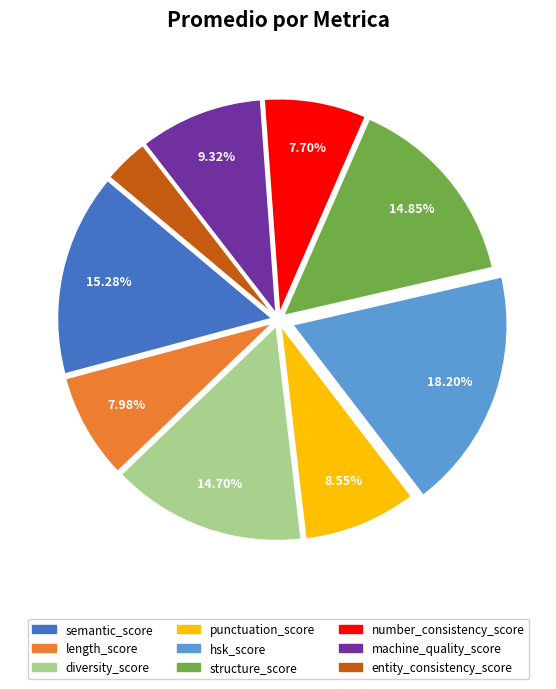

Between number_consistency_score and entity_consistency_score, which is larger?

number_consistency_score